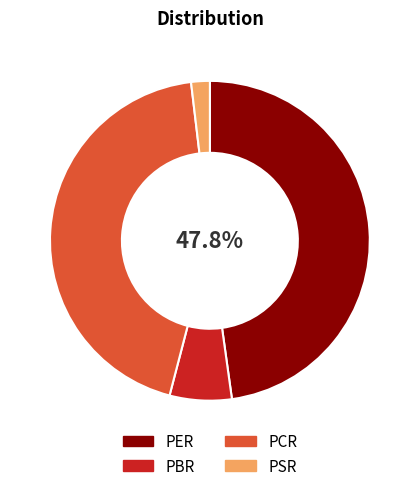

Do PSR and PBR together represent more than half of the pie?

No